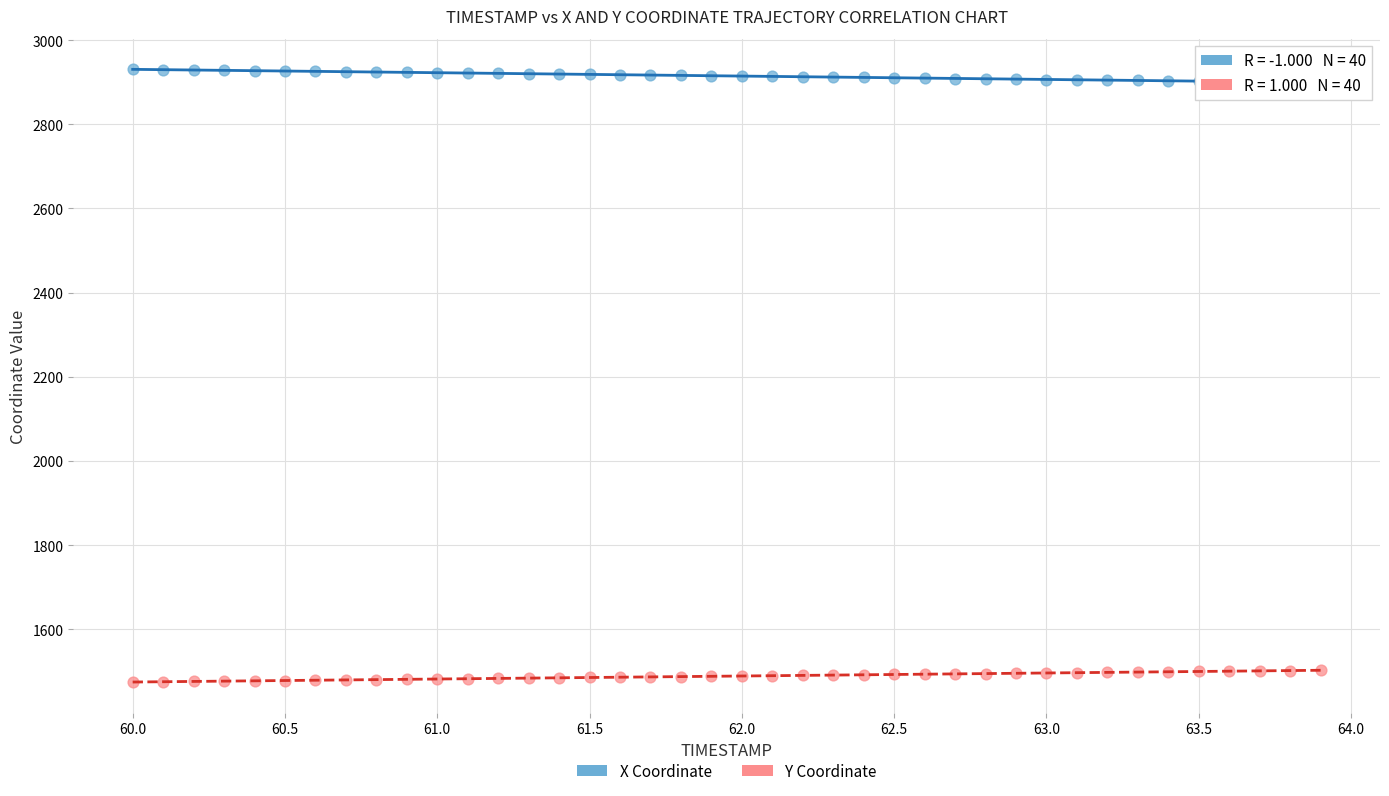

Which series contains the lowest Y value?

Y Coordinate